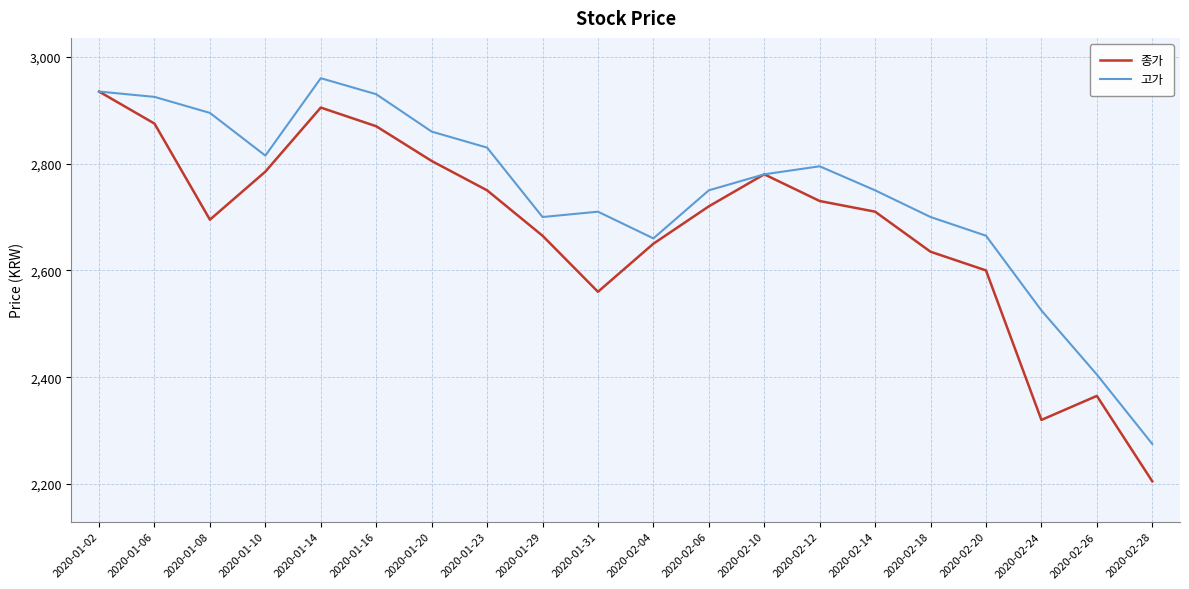

Rank the series by their average value, from highest to lowest.

고가, 종가